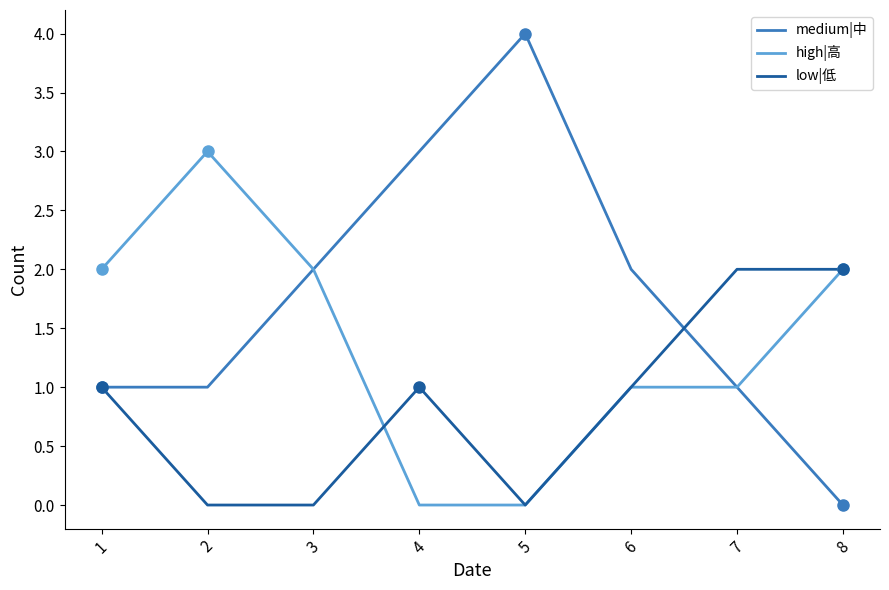

Which series has the largest range (max minus min)?

medium|中